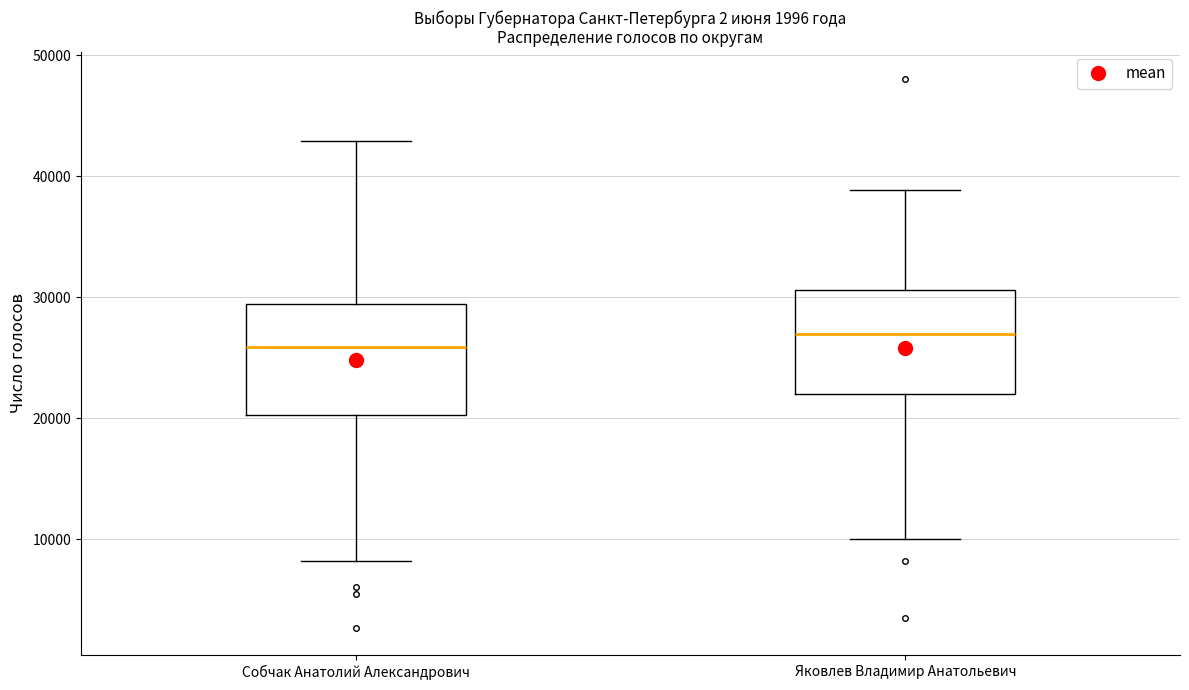

Where is the upper edge of the box for Собчак Анатолий Александрович on the y-axis? The values are not printed on the chart, so give them approximately, as read against the axis.

29000